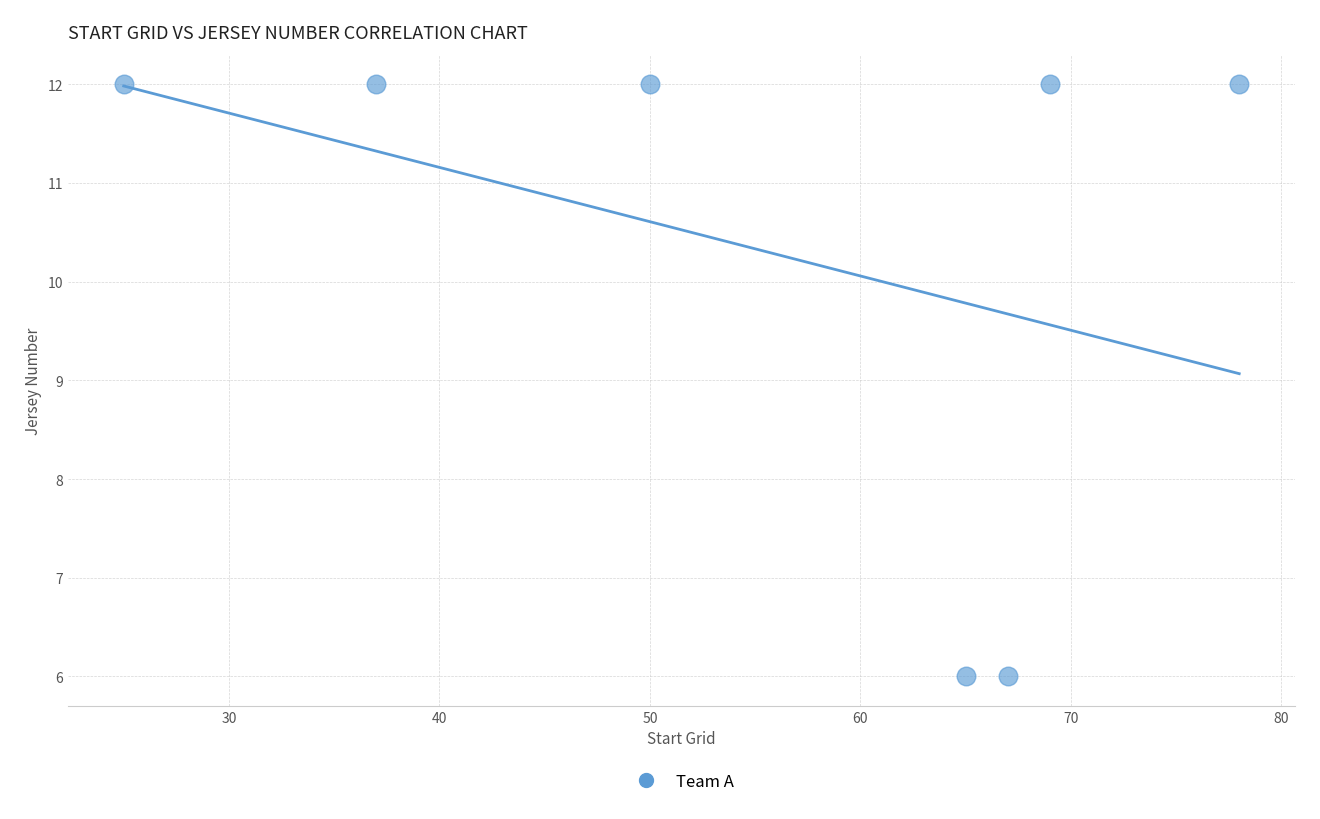

What is the range of Y values (max minus min)?

6